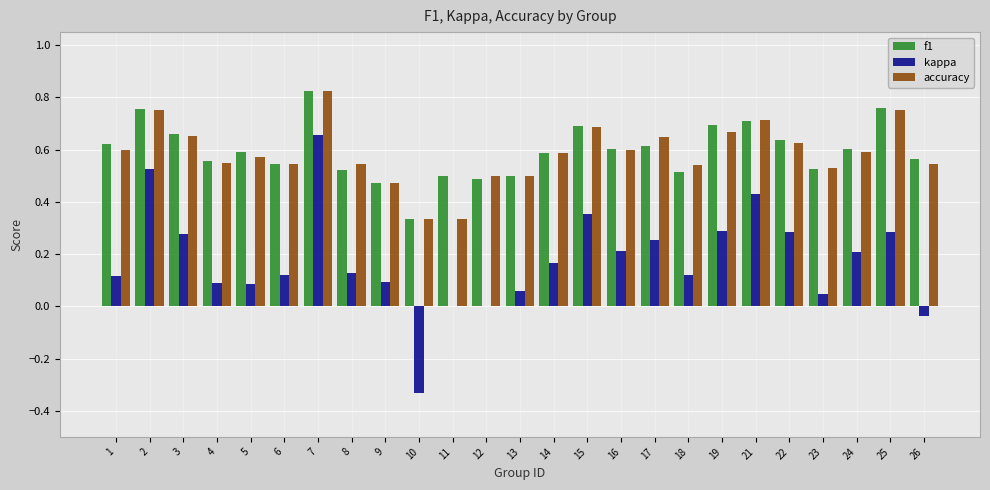

True or false: accuracy has a value of 0.3 at 10.

True